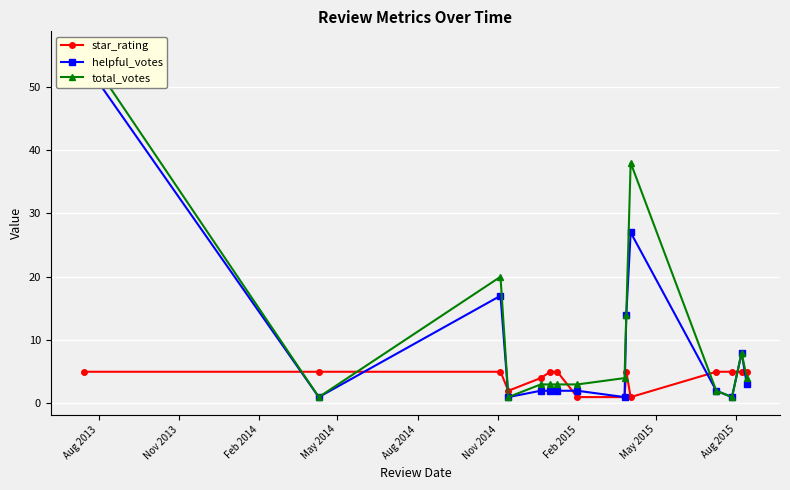

How many series are shown in this chart?

3